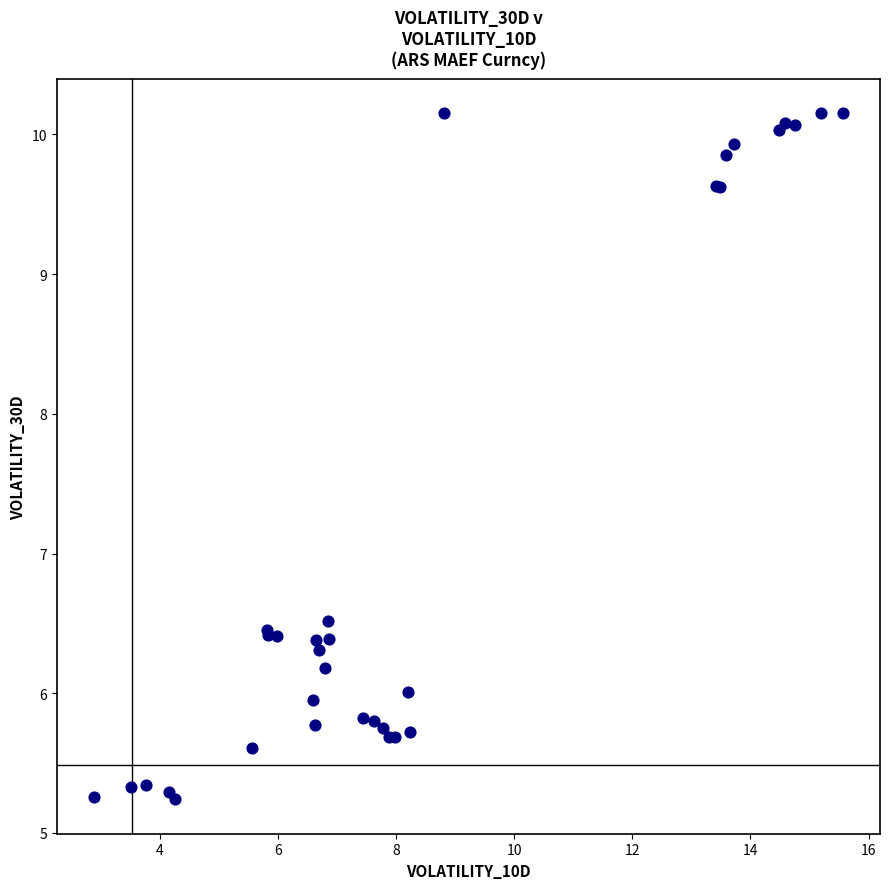

What Y value in the scatter plot is closest to 7?

6.5